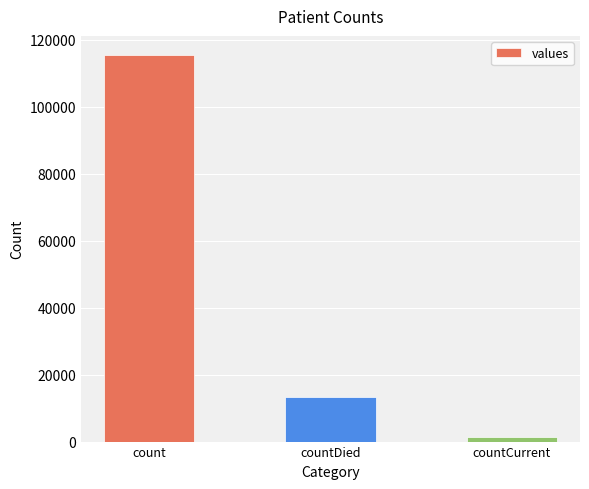

What is the change in value from count to countDied?

-102036